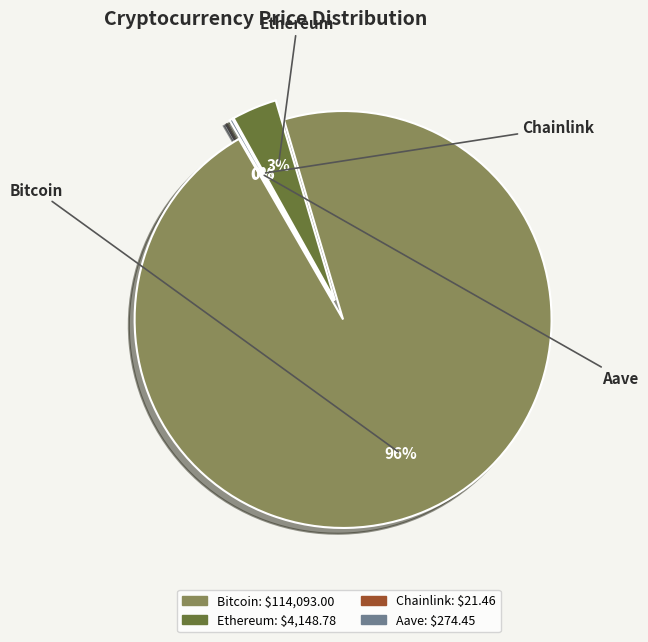

Rank the categories by value from lowest to highest.

Chainlink, Aave, Ethereum, Bitcoin